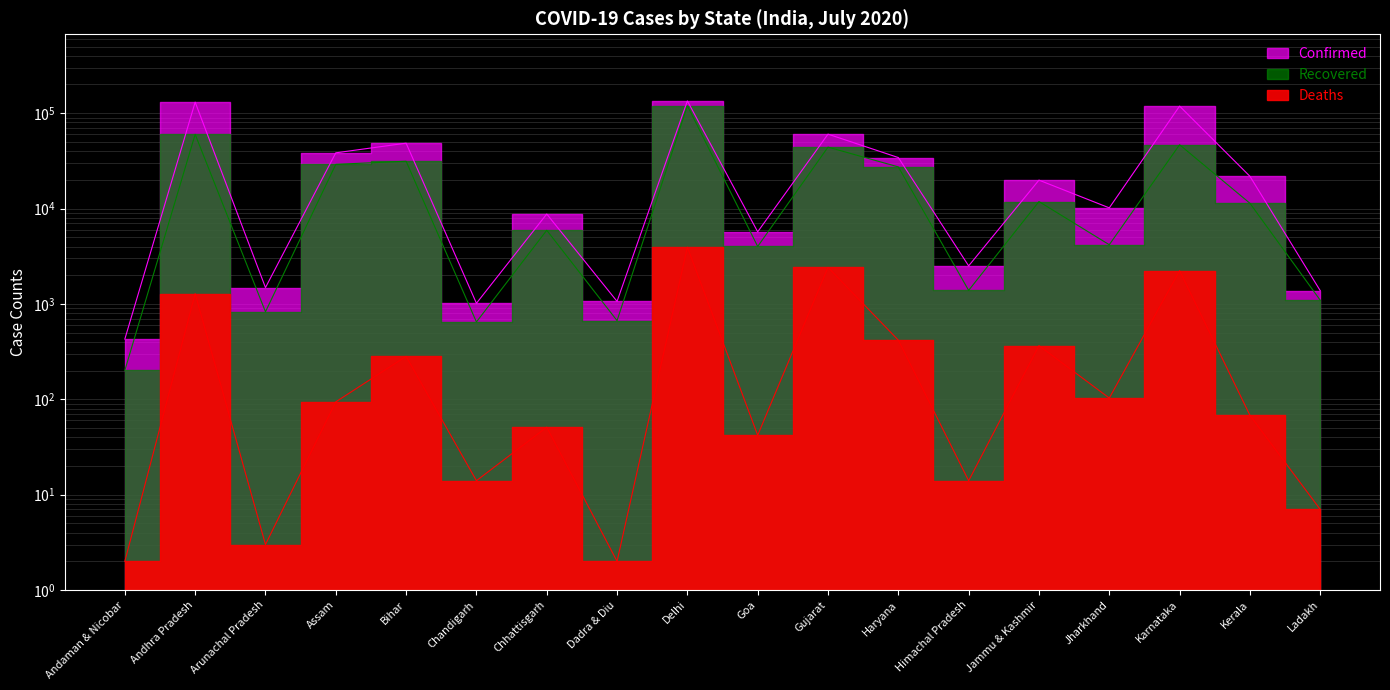

What is the label of the 9th point from the right?

Goa